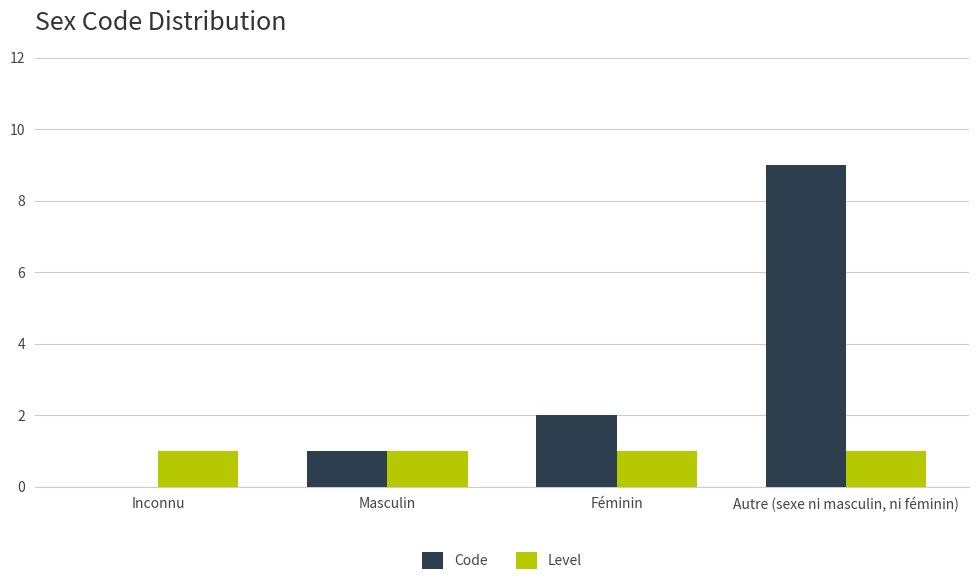

How many groups of bars are there?

4